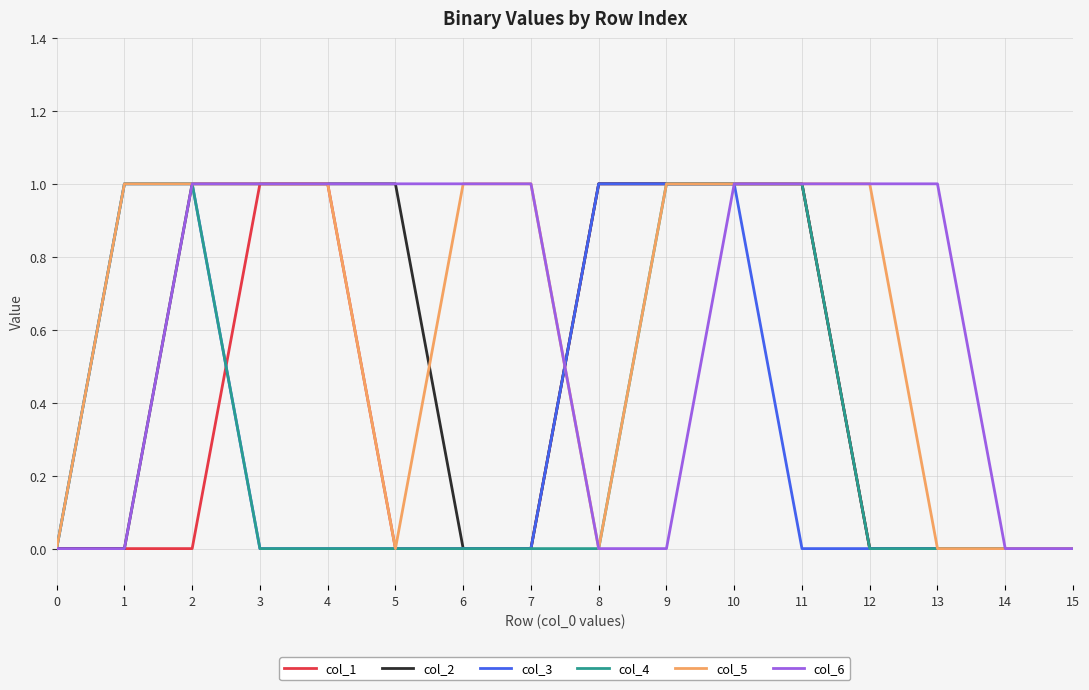

How many lines are shown in the chart?

6